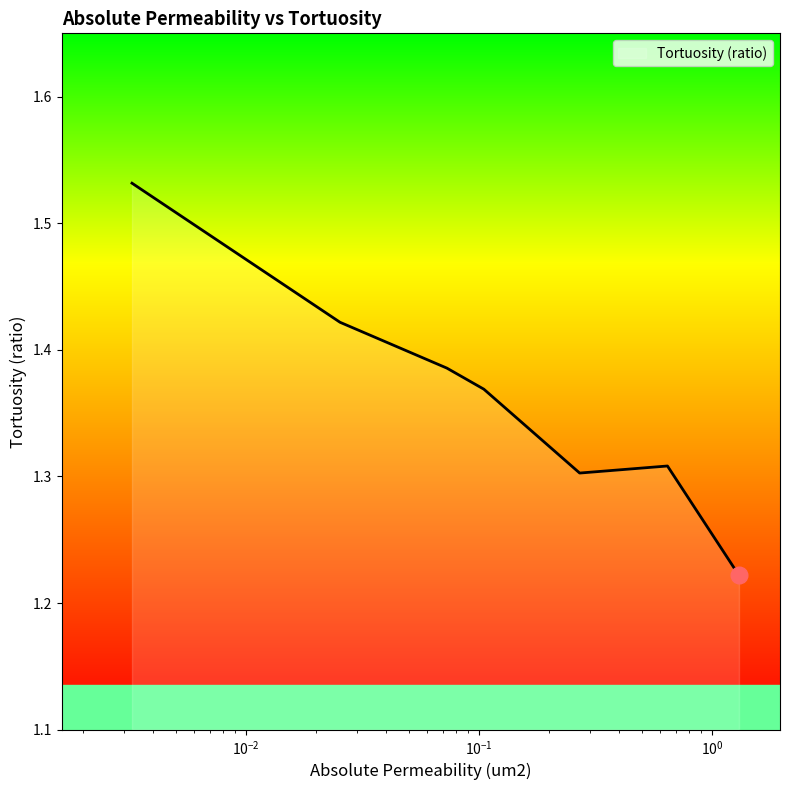

True or false: there are more than 2 points higher than both neighbors.

False